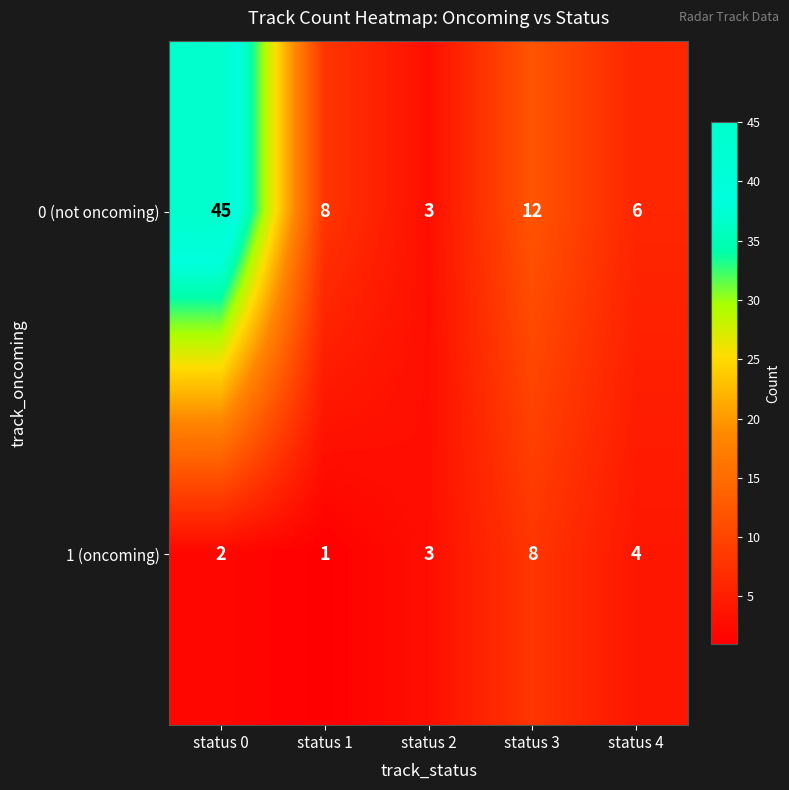

Rank the series by their average value, from lowest to highest.

1 (oncoming), 0 (not oncoming)